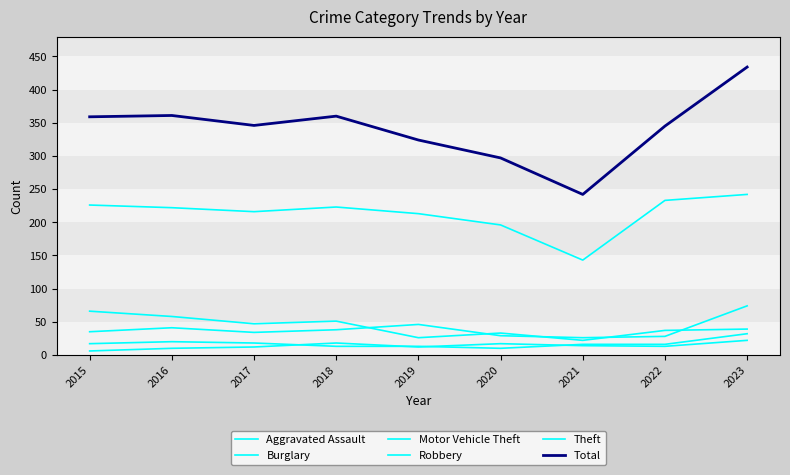

How many lines are shown in the chart?

6